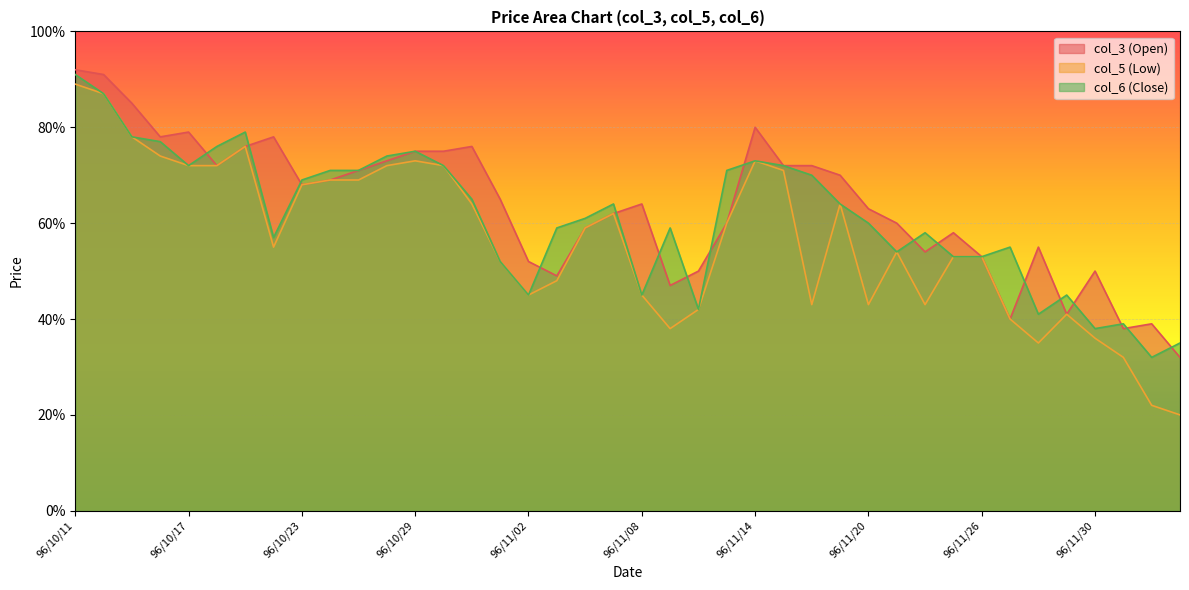

Is it true that col_6 (Close) equals 0.2 at 96/11/13?

False